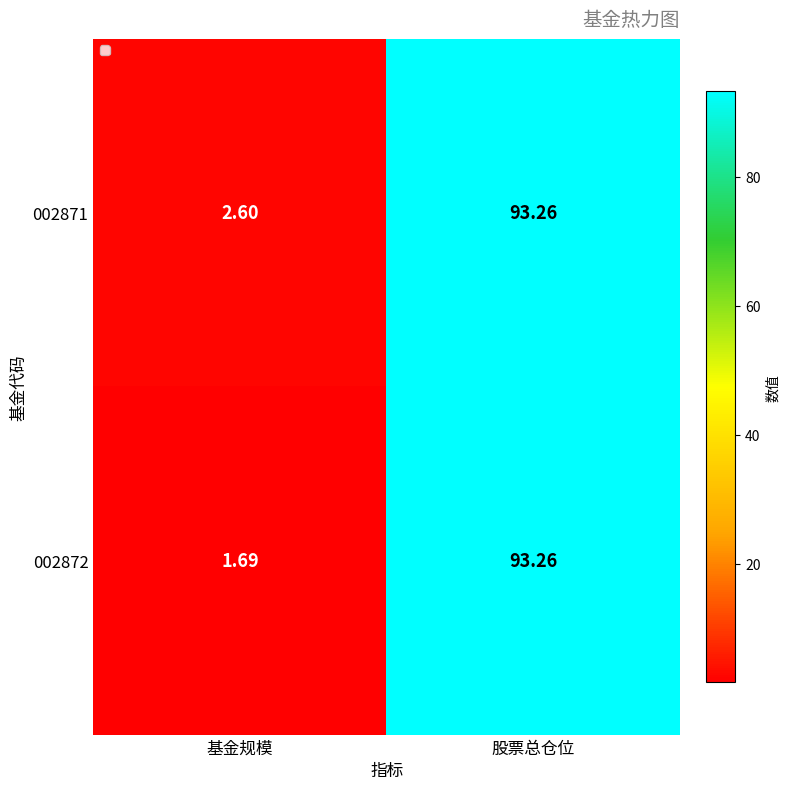

Which series changed the most between 基金规模 and 股票总仓位?

002872